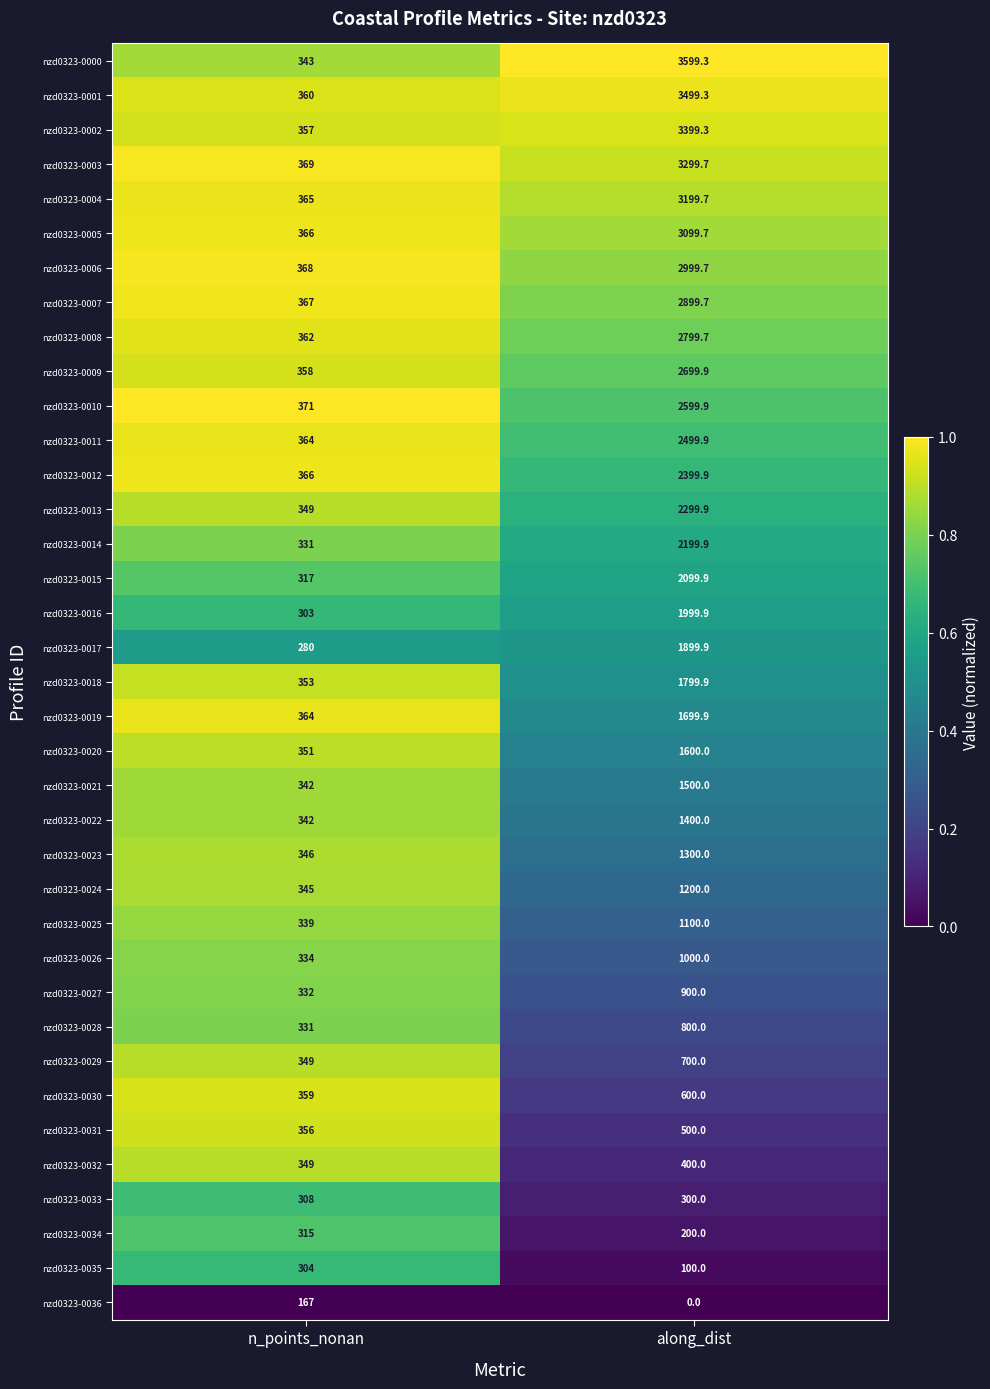

What is the difference between the highest and lowest values at n_points_nonan?

204.0